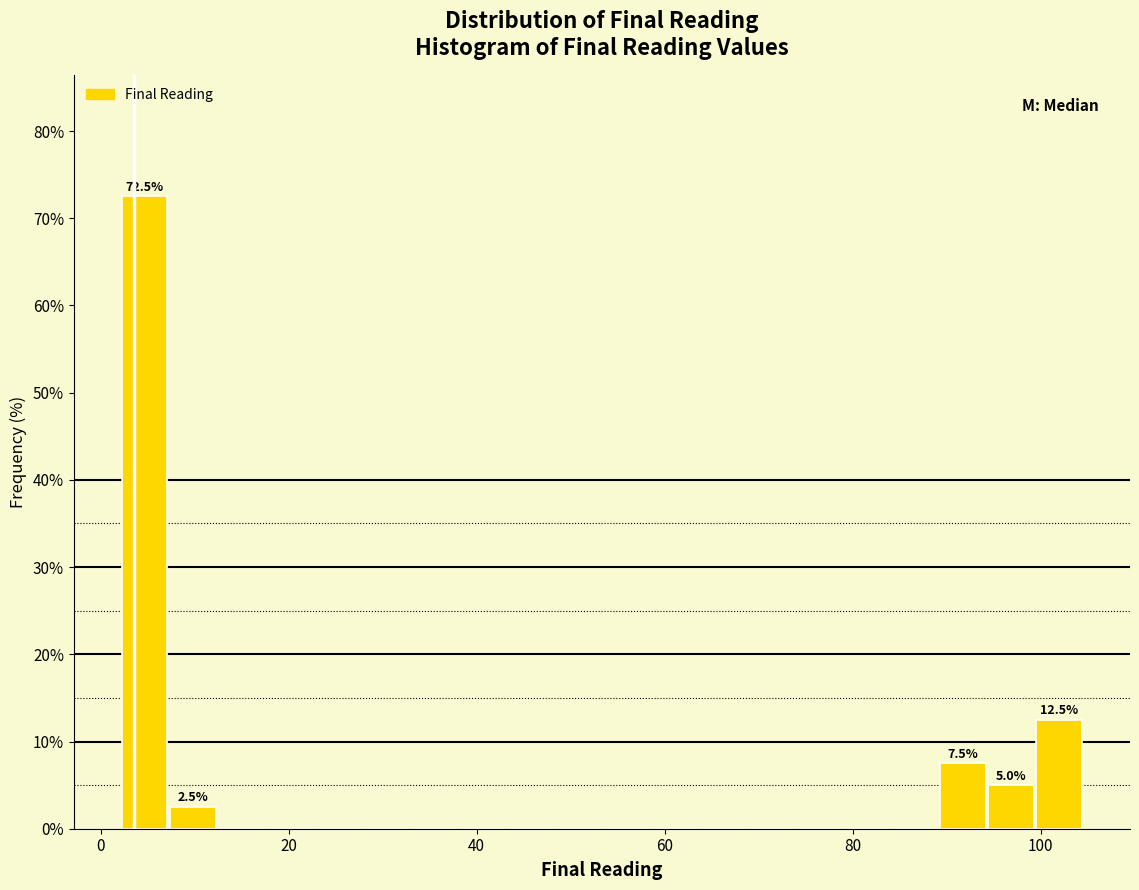

Read against the x-axis, roughly where is the centre of the tallest bar?

4